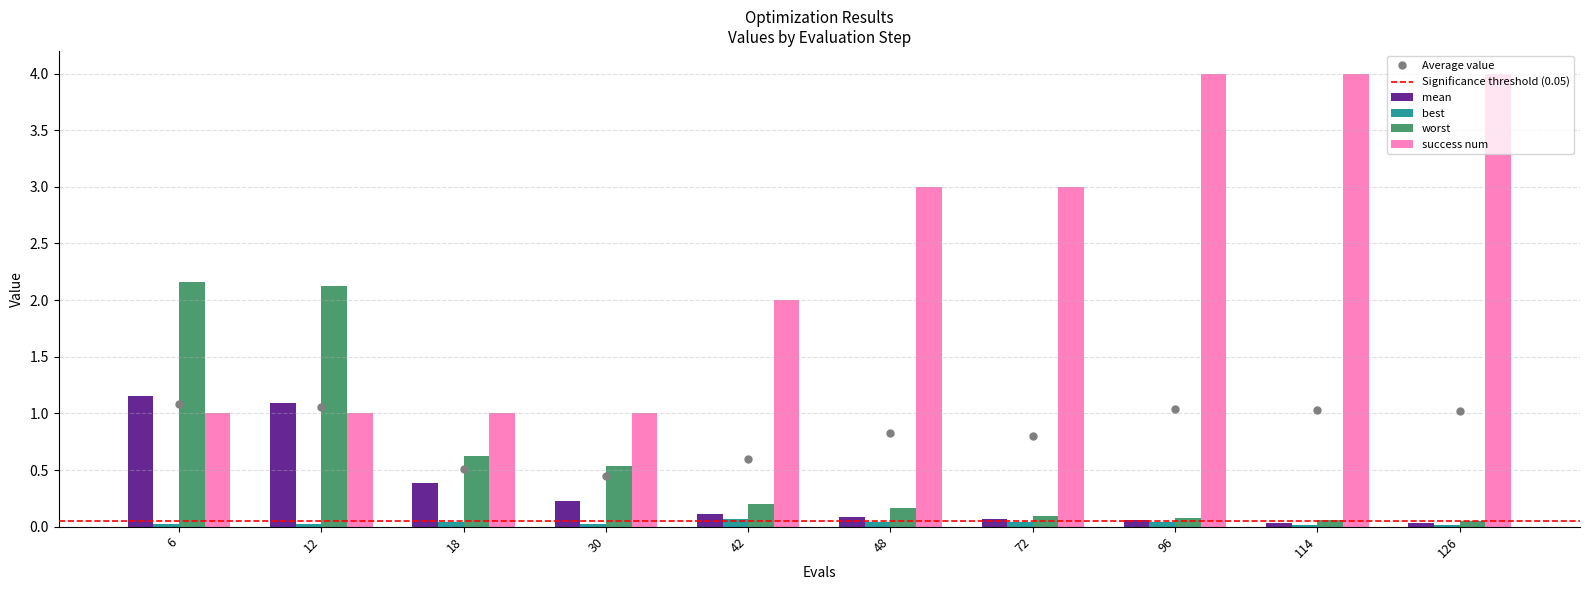

How many best values are between 0 and 1?

10